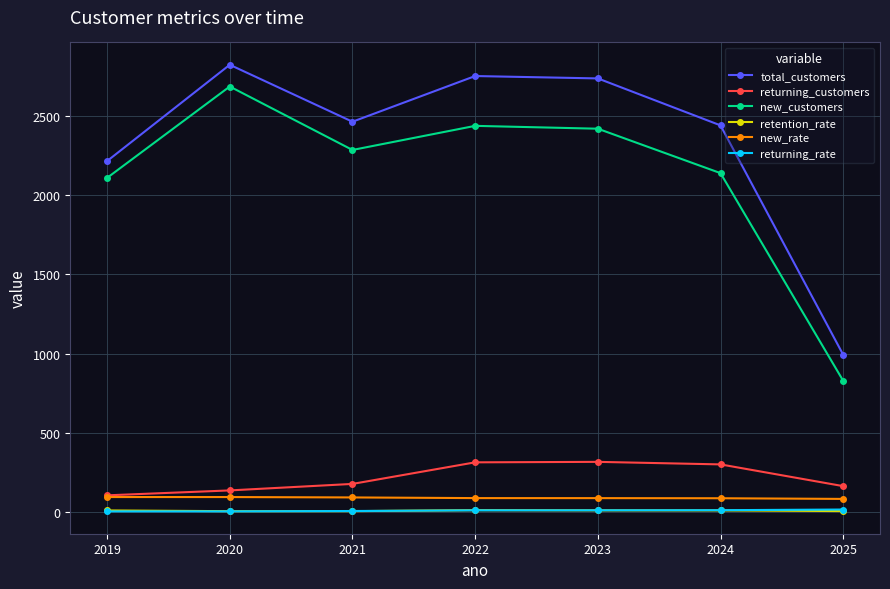

What is the minimum value for total_customers?

992.0